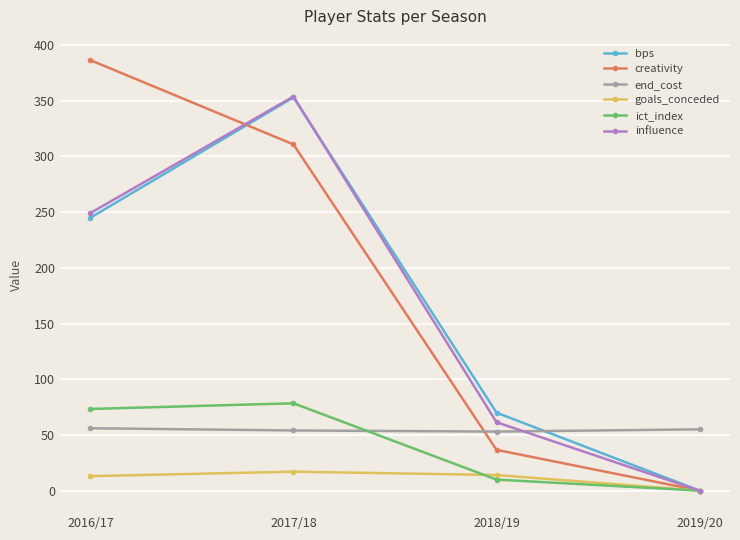

Which category has the lowest value across all series?

2019/20